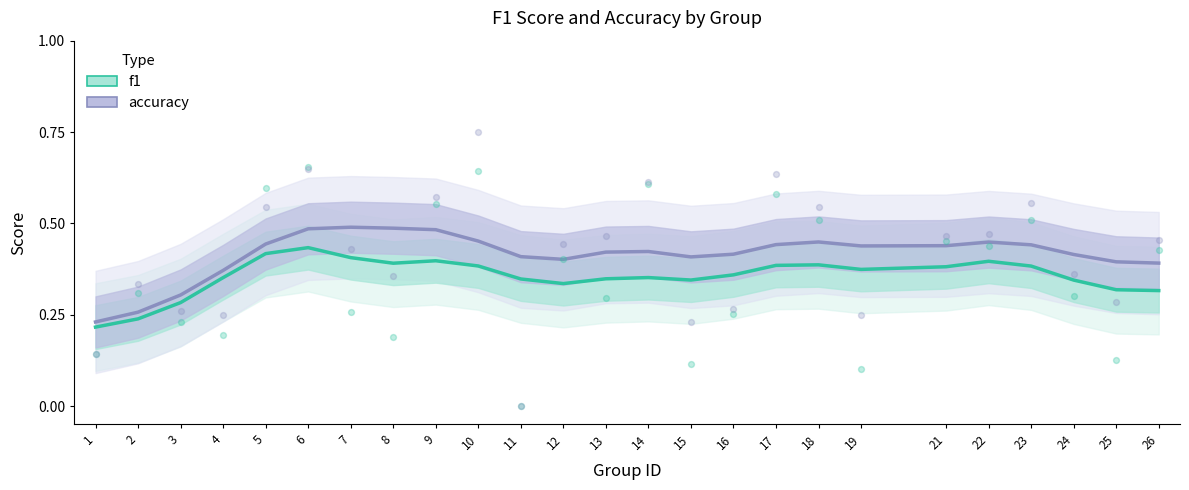

At which category is the sum across all series the highest?

6